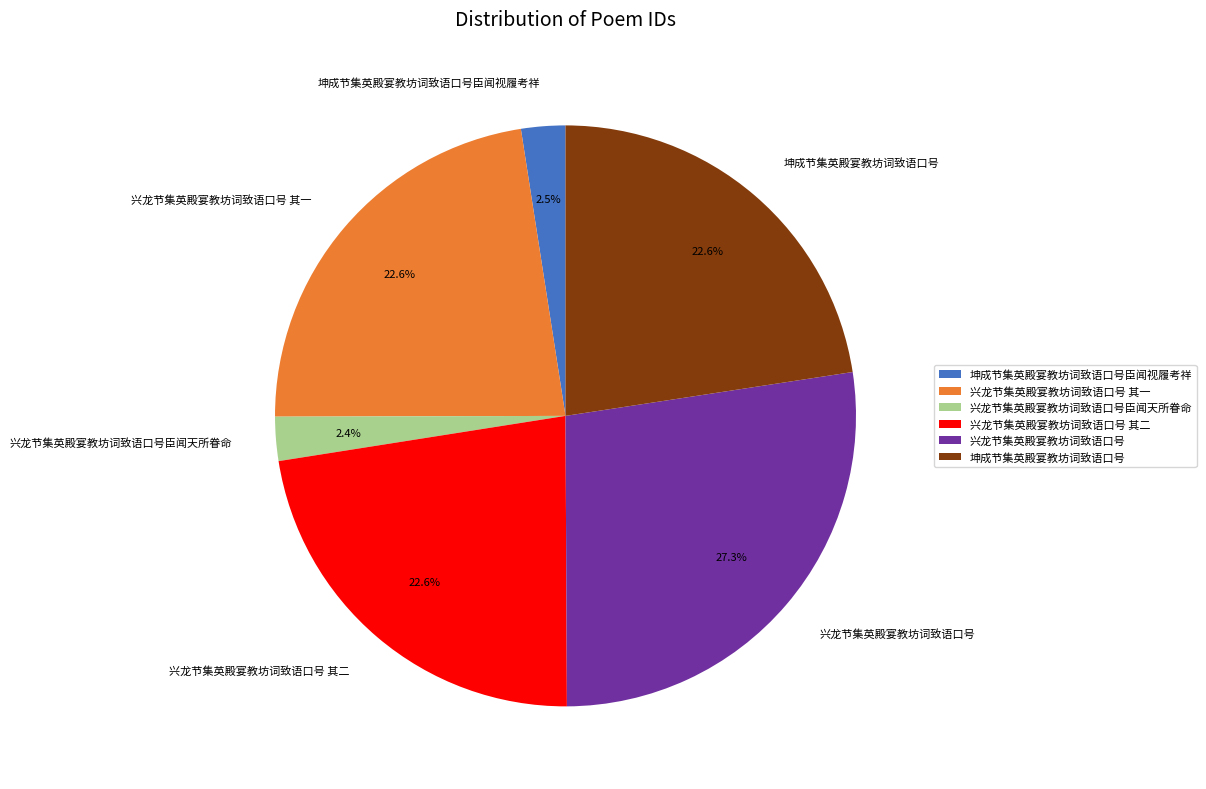

To the nearest percent, what is the difference between the largest and smallest slice percentages?

25%